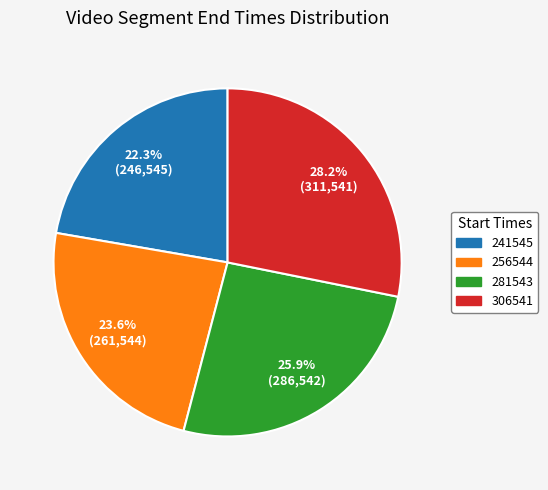

To the nearest percent, what is the difference between the largest and smallest slice percentages?

6%